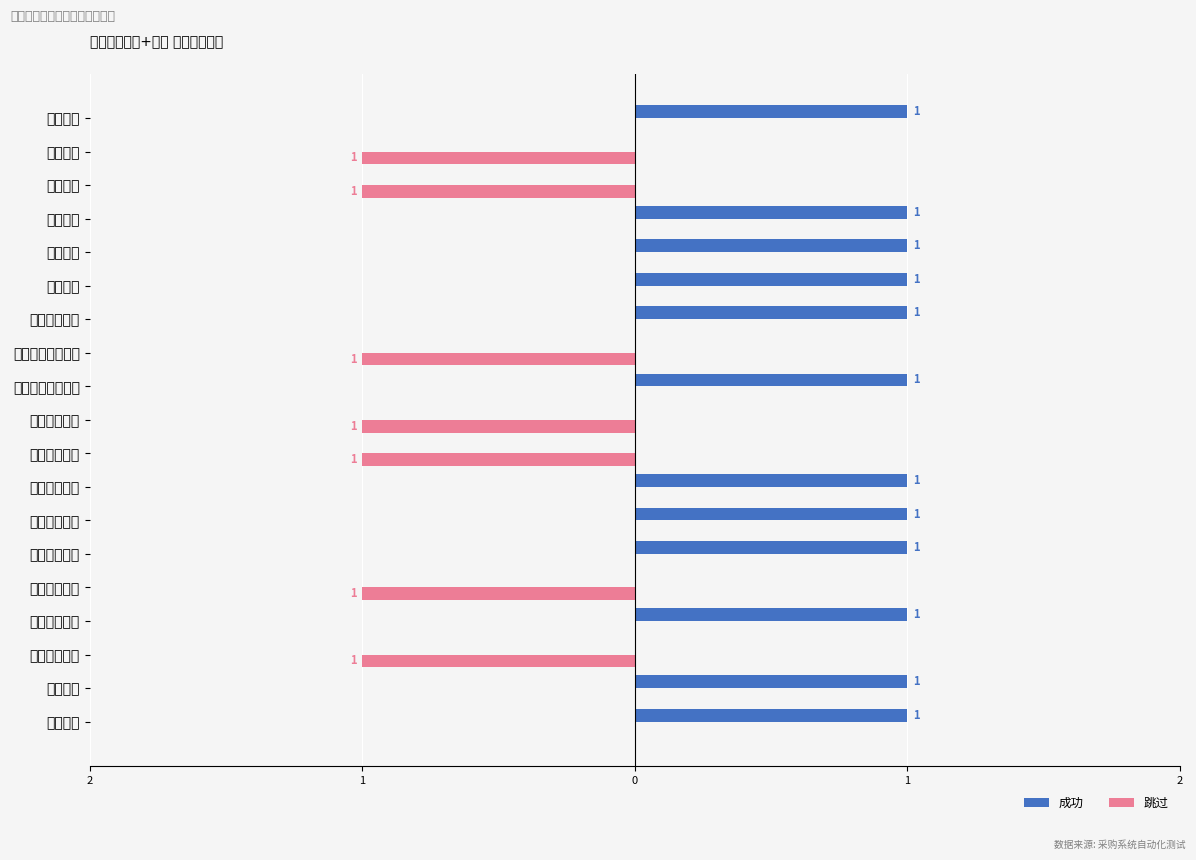

How many values in 成功 are above zero?

12